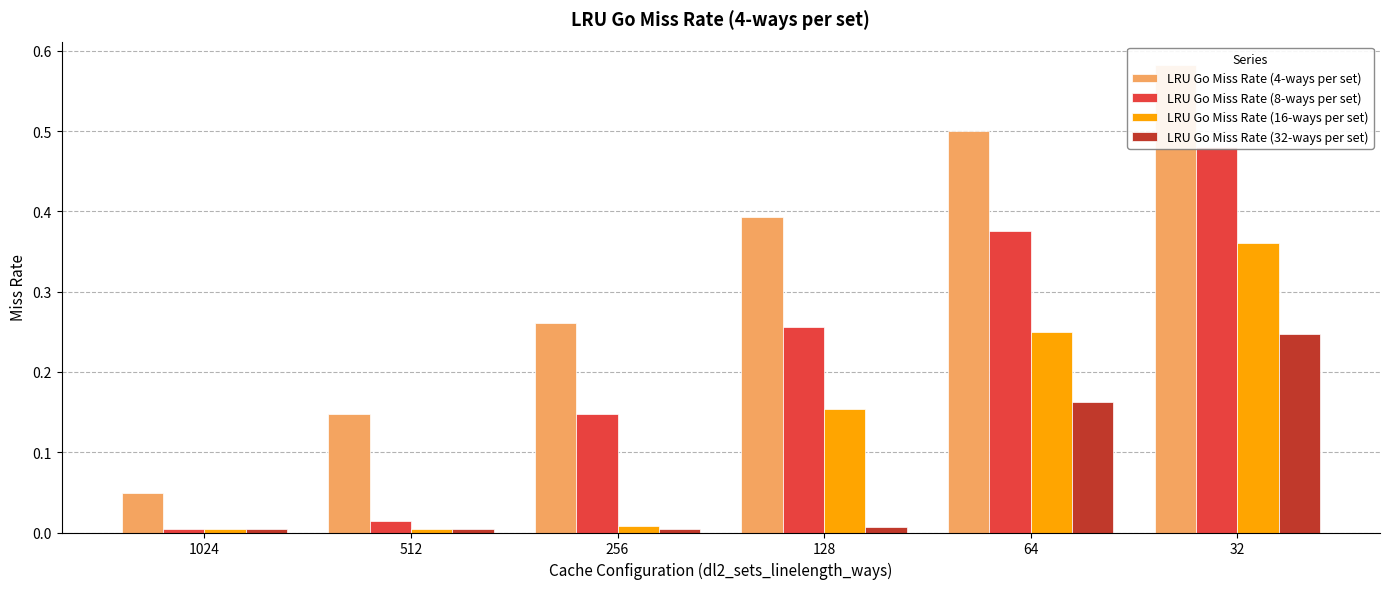

What is the total value across all series at 256?

0.4